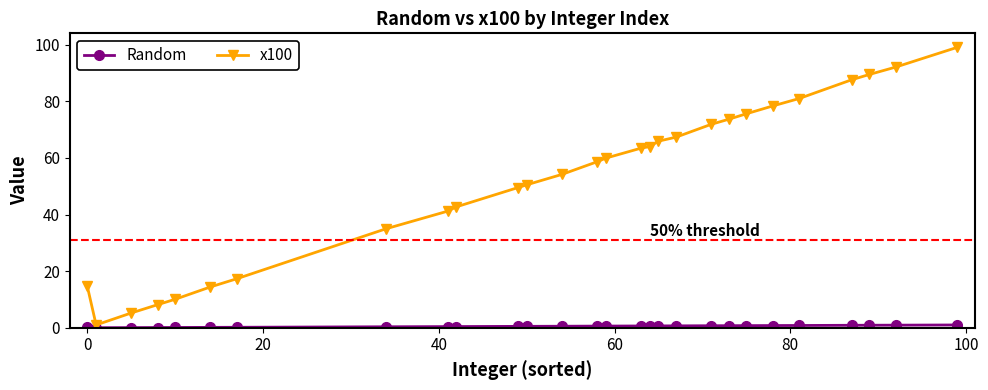

Which series has the largest total across all categories?

x100